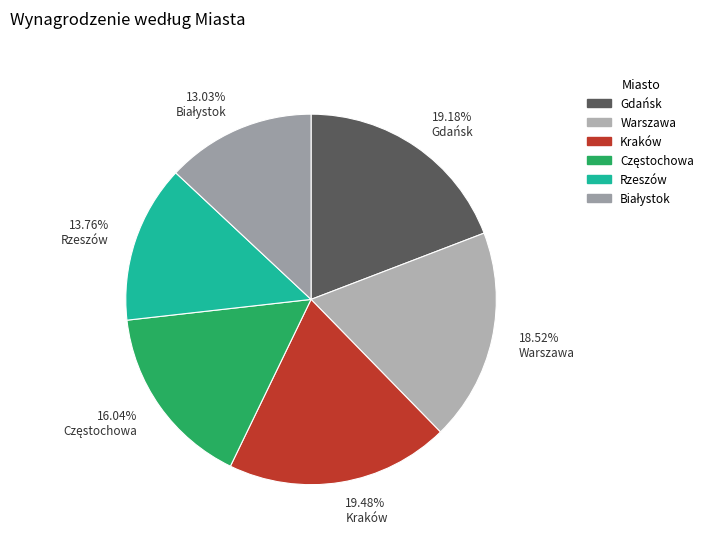

Combined, do 13.76% Rzeszów and 19.48% Kraków account for over 50%?

No